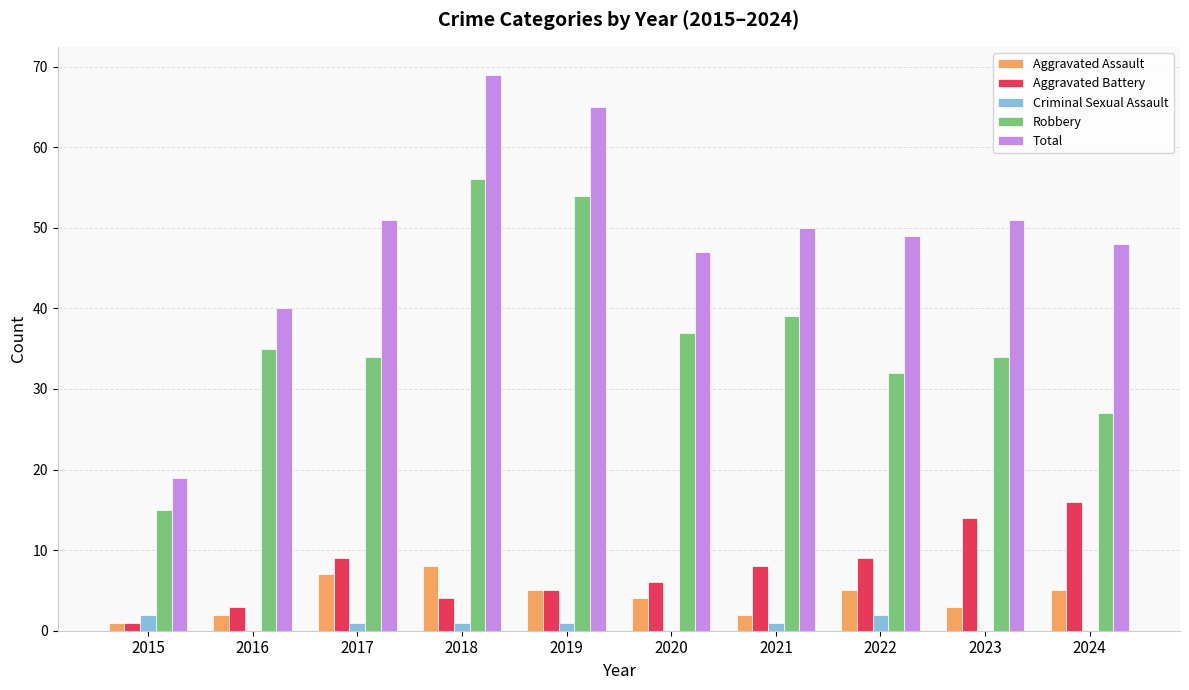

Reading left to right, what are all the values shown in this chart?

Aggravated Assault: 1	2	7	8	5	4	2	5	3	5
Aggravated Battery: 1	3	9	4	5	6	8	9	14	16
Criminal Sexual Assault: 2	0	1	1	1	0	1	2	0	0
Robbery: 15	35	34	56	54	37	39	32	34	27
Total: 19	40	51	69	65	47	50	49	51	48